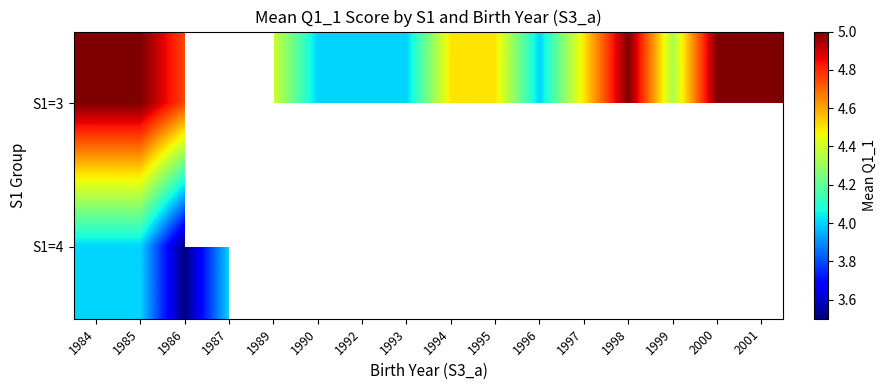

How many data points does each series have?

16